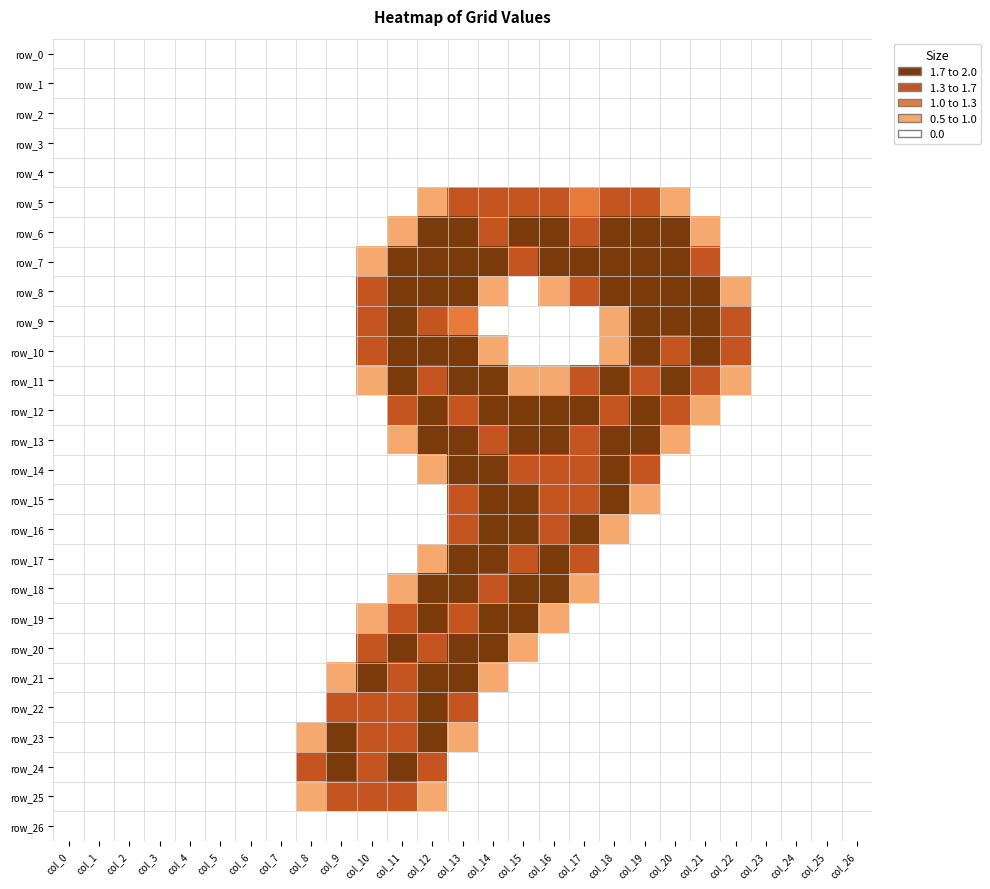

How many values in the row_6 series exceed 0?

11